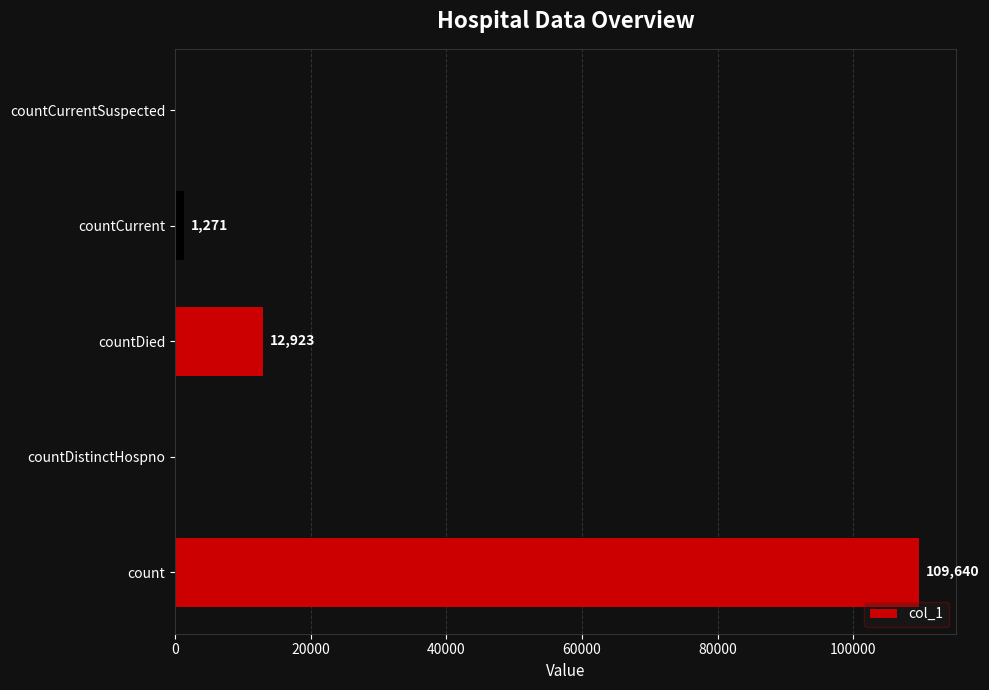

At which category does the chart reach its peak across all series?

count